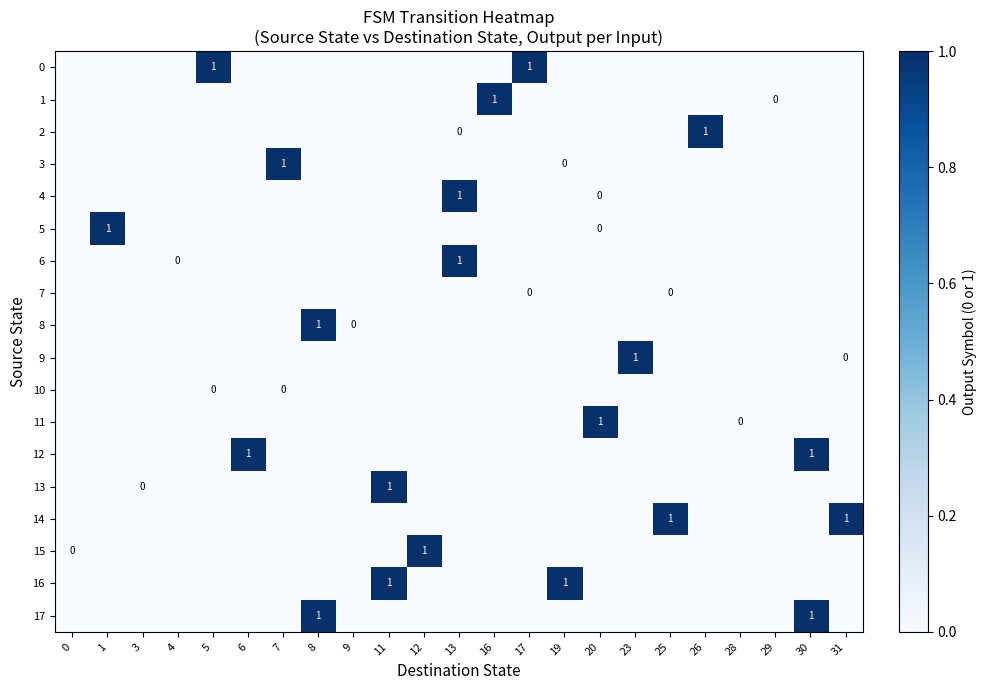

Which series changed the most between 1 and 29?

5